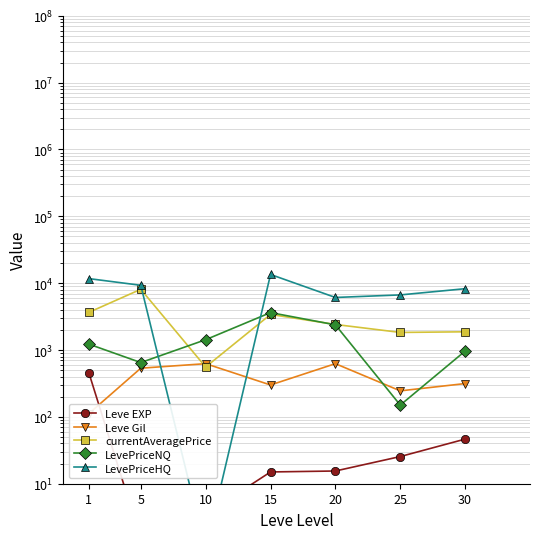

At which label does Leve Gil first exceed 315?

5